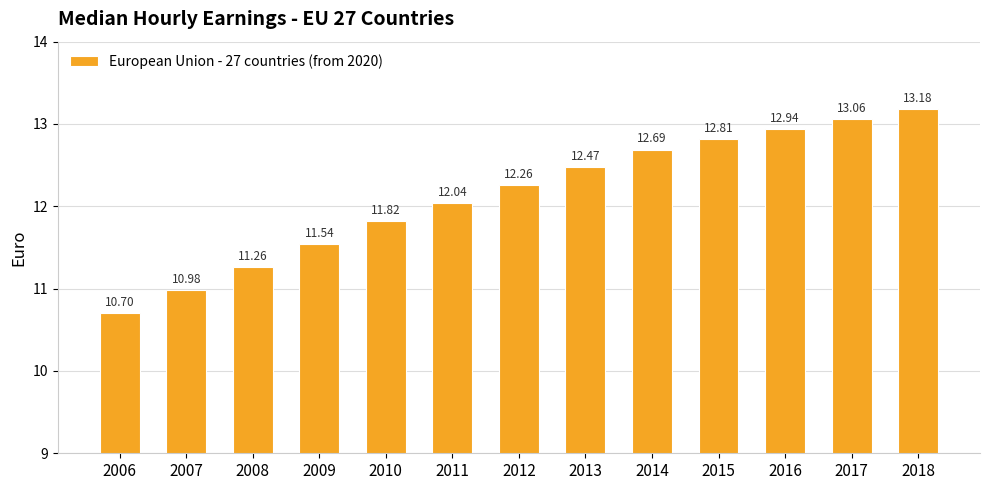

Are the bars grouped side by side (vs. stacked)?

No